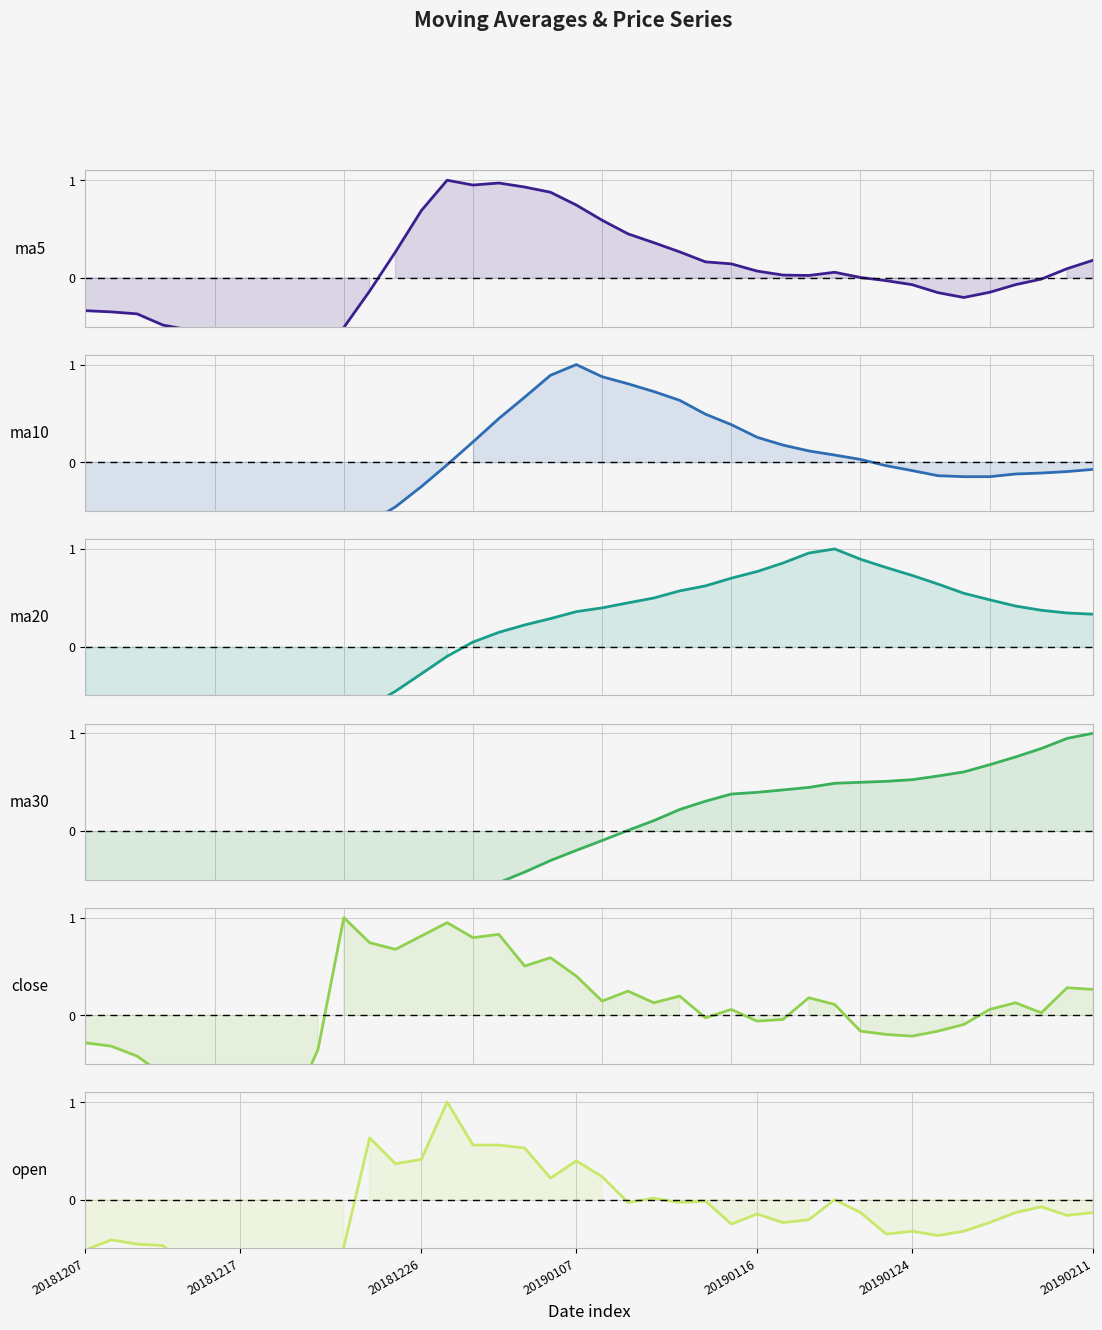

How many distinct data groups are displayed?

6